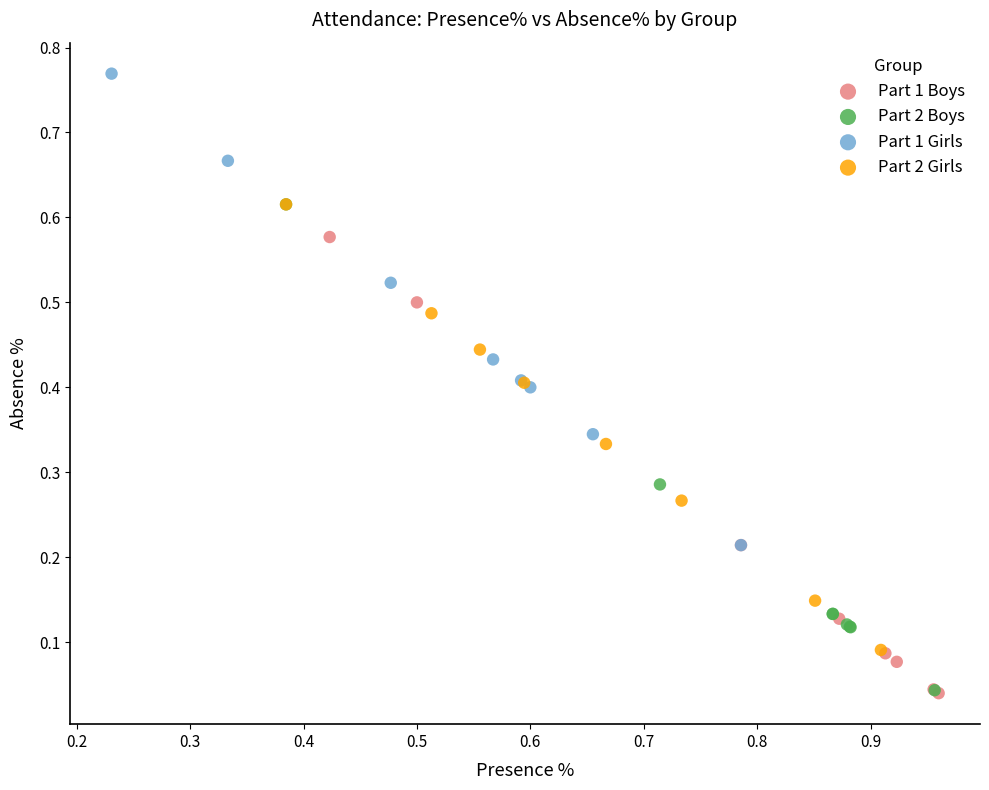

Which series has the widest spread of Y values?

Part 2 Boys